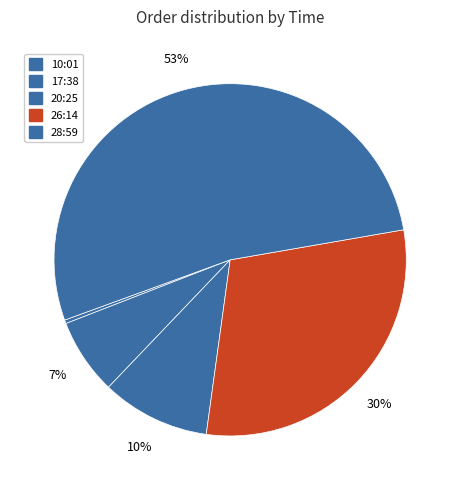

Between 17:38 and 20:25, which is larger?

20:25